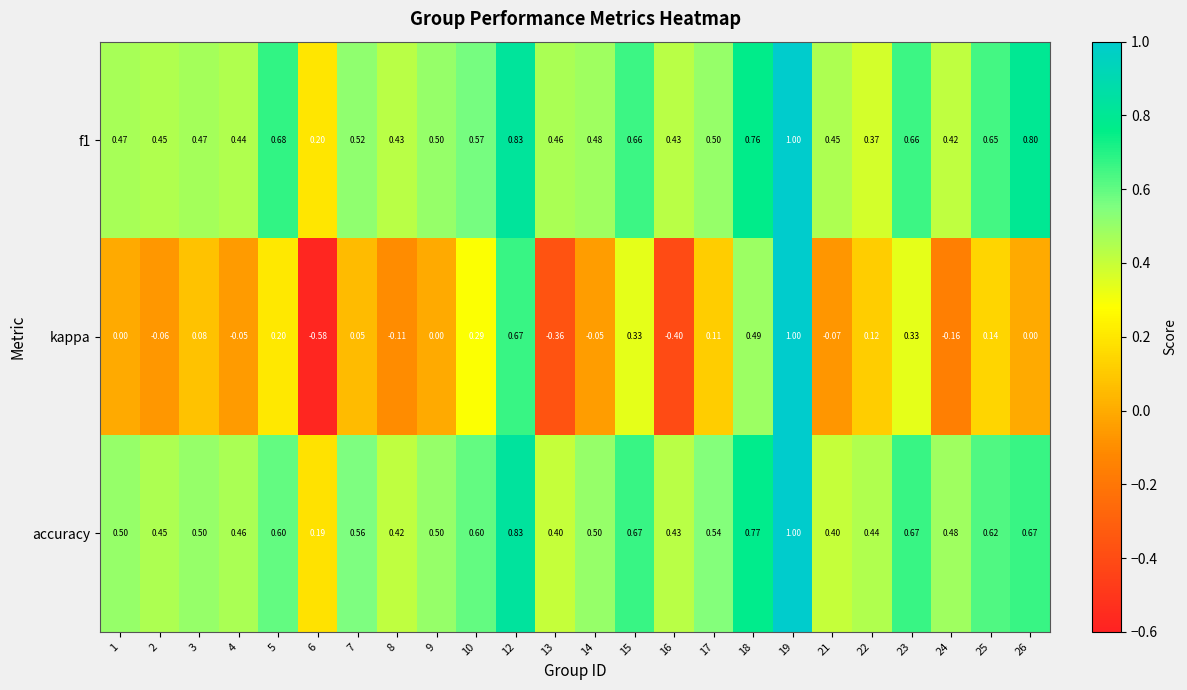

Is the value of f1 at 6 greater than the value of kappa at 17?

Yes